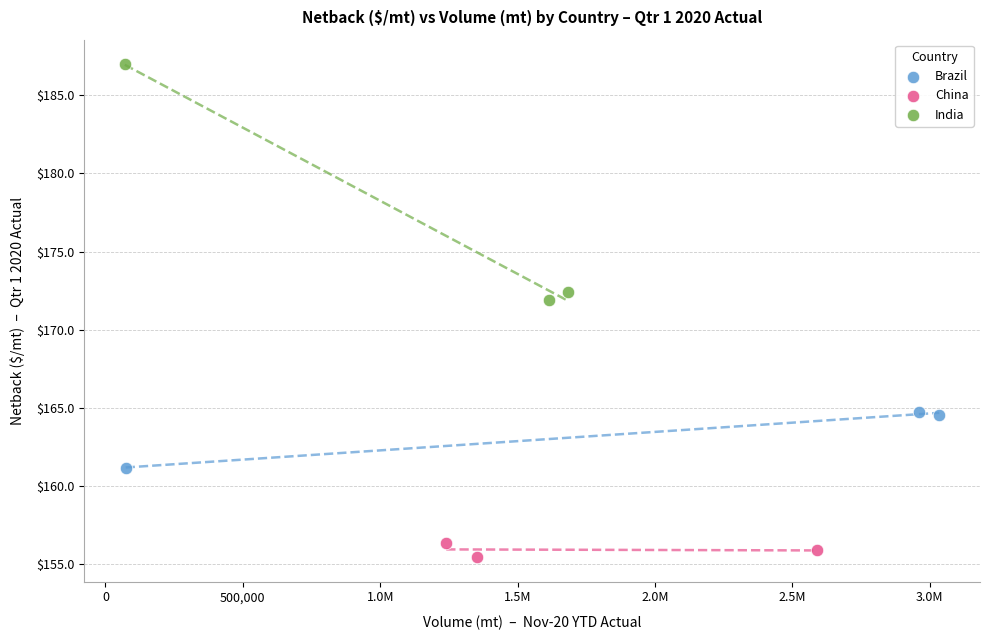

Which series has the largest Y range (max minus min)?

India